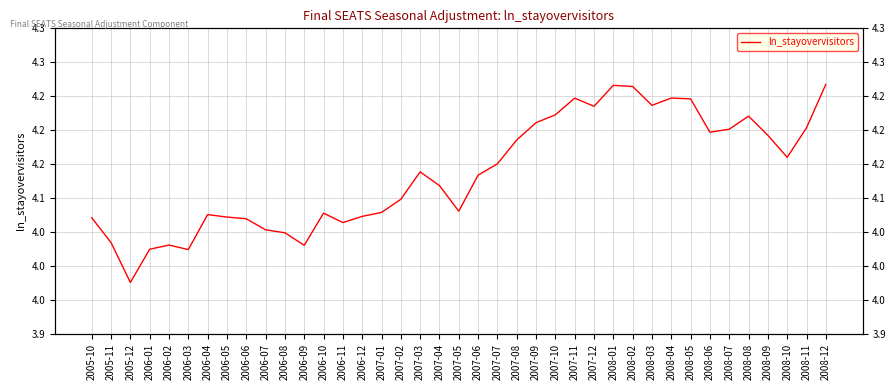

Reading right to left, extract all data points from this chart.

2008-12=4.3	2008-11=4.2	2008-10=4.2	2008-09=4.2	2008-08=4.2	2008-07=4.2	2008-06=4.2	2008-05=4.2	2008-04=4.2	2008-03=4.2	2008-02=4.3	2008-01=4.3	2007-12=4.2	2007-11=4.2	2007-10=4.2	2007-09=4.2	2007-08=4.2	2007-07=4.2	2007-06=4.1	2007-05=4.1	2007-04=4.1	2007-03=4.1	2007-02=4.1	2007-01=4.1	2006-12=4.1	2006-11=4.1	2006-10=4.1	2006-09=4.0	2006-08=4.0	2006-07=4.1	2006-06=4.1	2006-05=4.1	2006-04=4.1	2006-03=4.0	2006-02=4.0	2006-01=4.0	2005-12=4.0	2005-11=4.0	2005-10=4.1